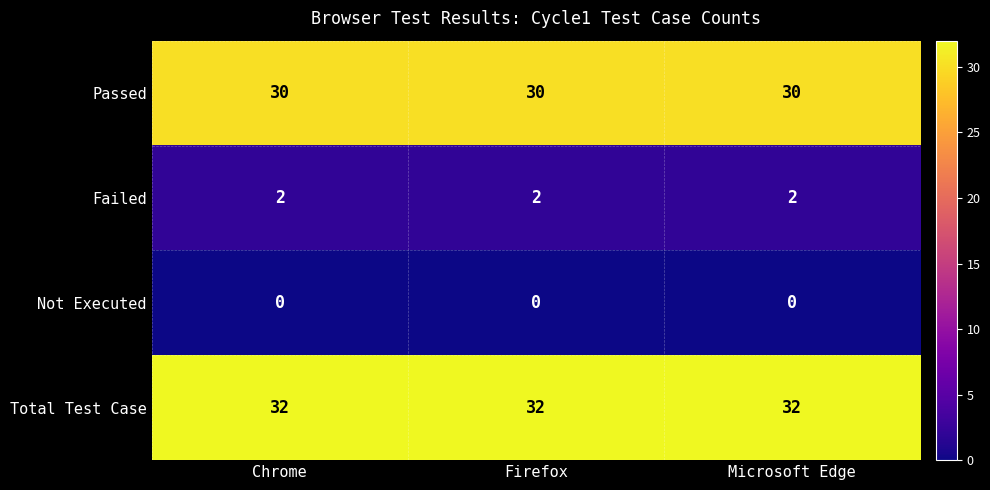

What is the greatest value displayed?

32